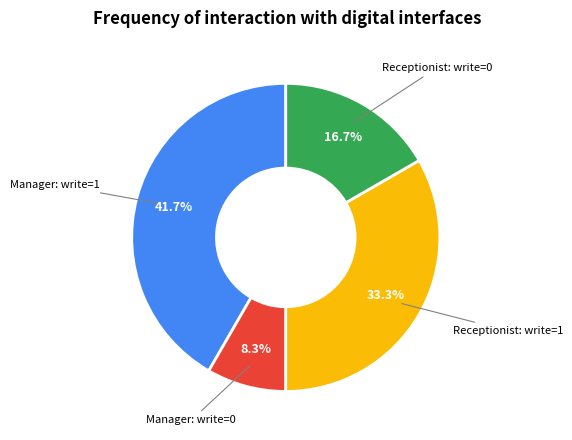

Rank the categories by value from highest to lowest.

Manager: write=1, Receptionist: write=1, Receptionist: write=0, Manager: write=0